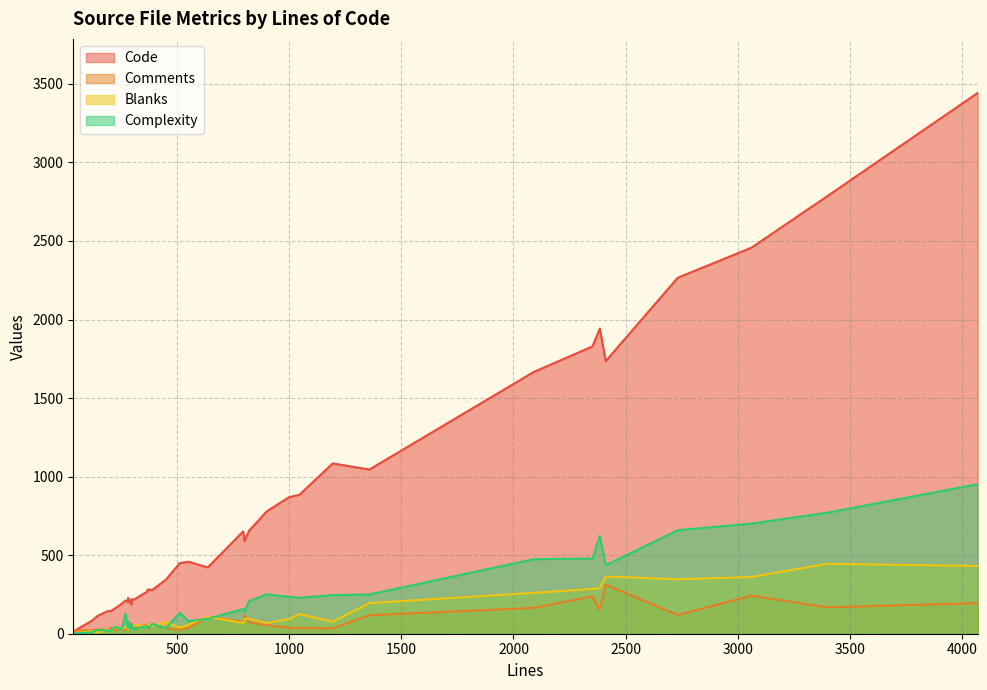

At which category is the sum across all series the highest?

4068